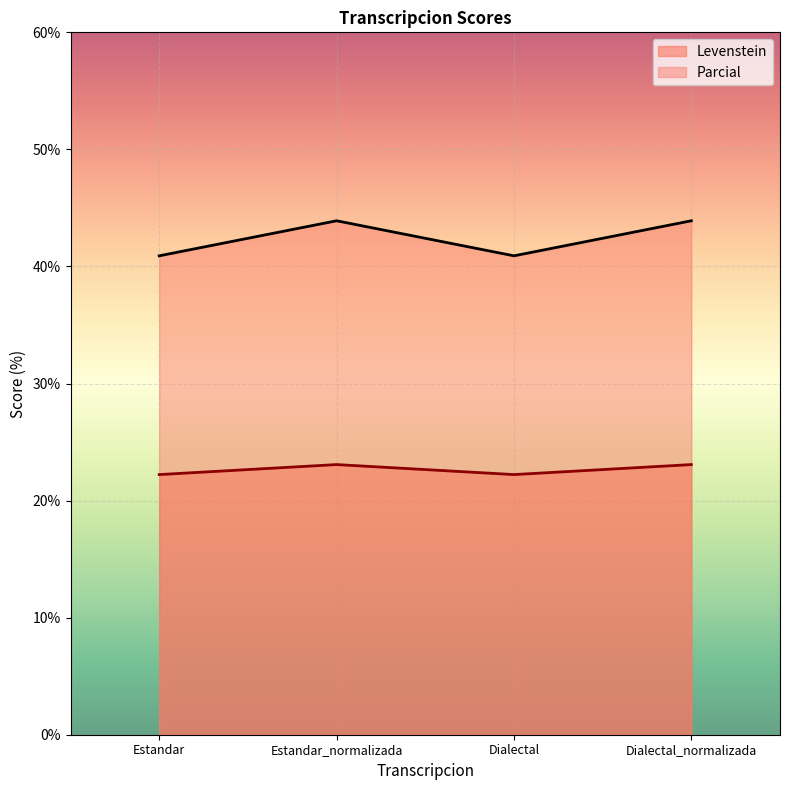

What value does the Levenstein series have at Dialectal?

22.2